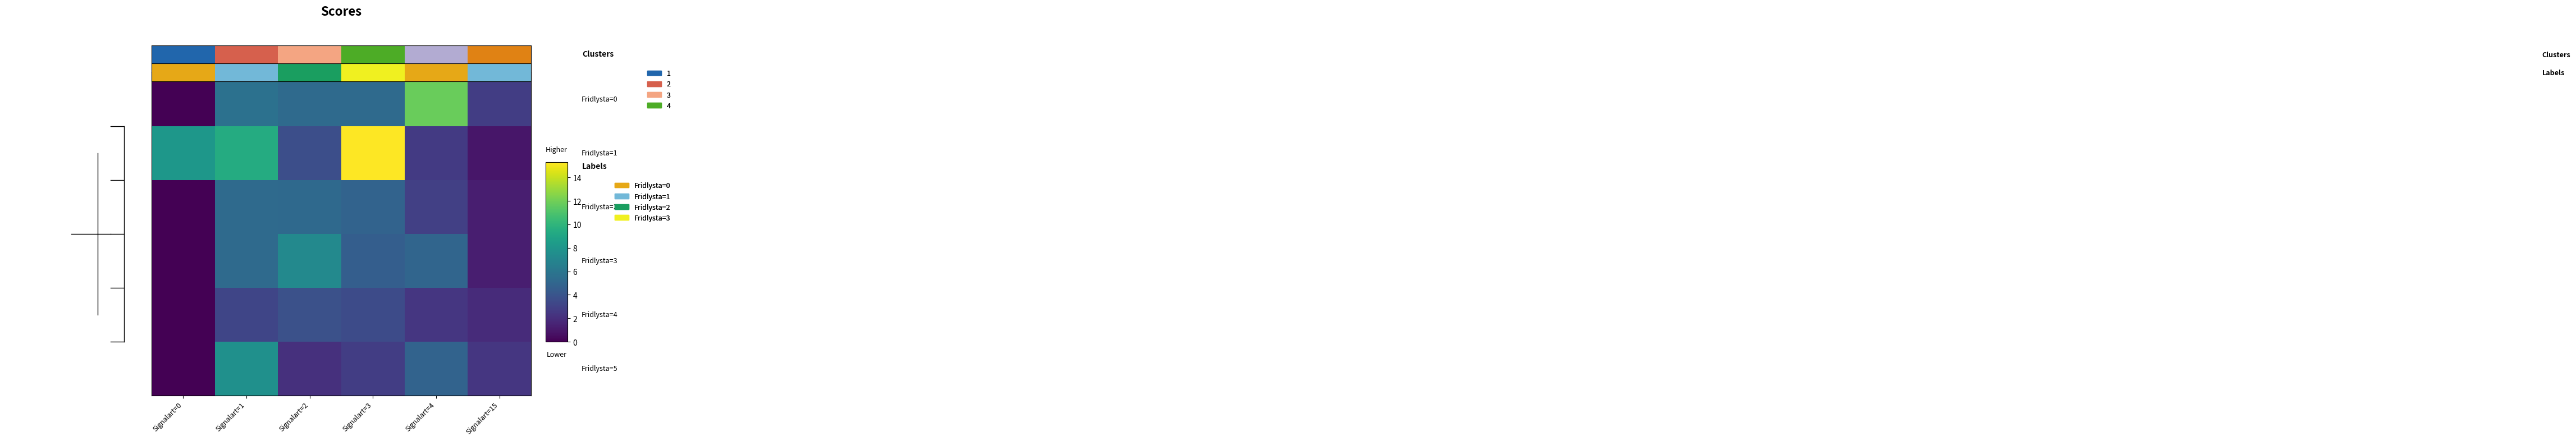

At how many categories does at least one series exceed 11?

1